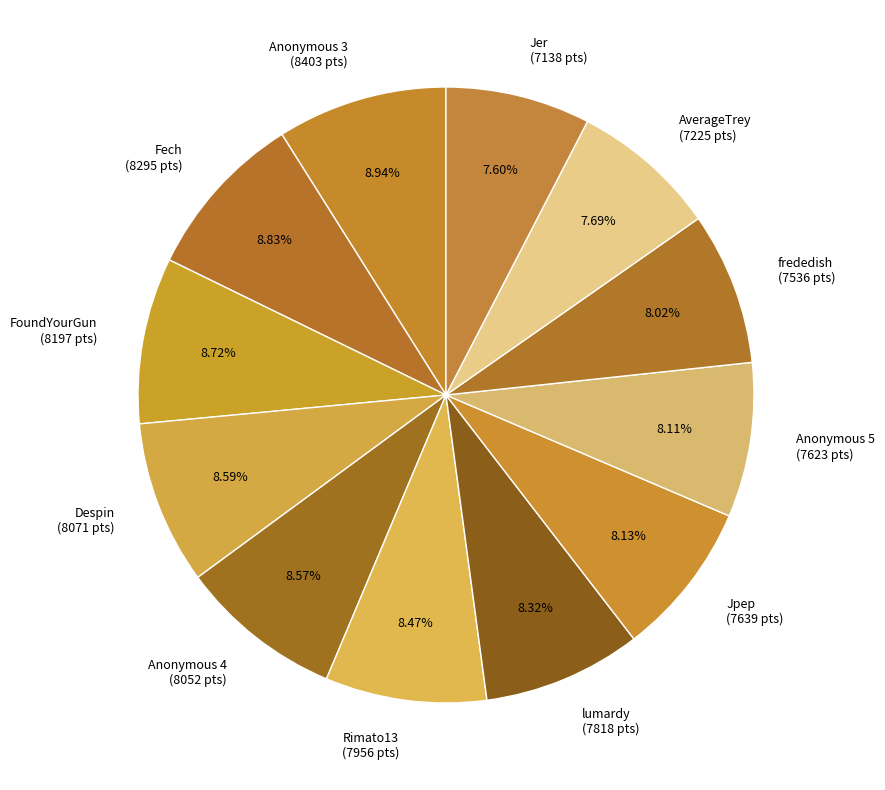

How many slices are in this pie chart?

12